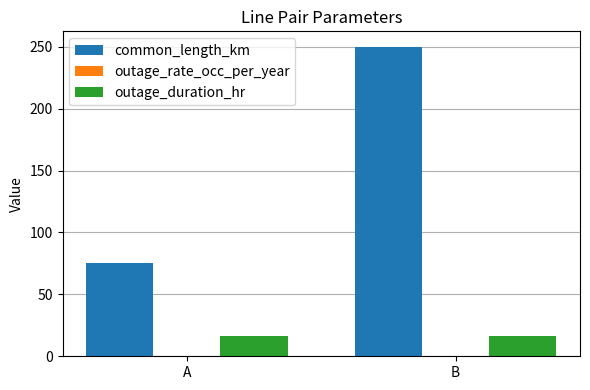

What is the sum of all common_length_km values?

325.0